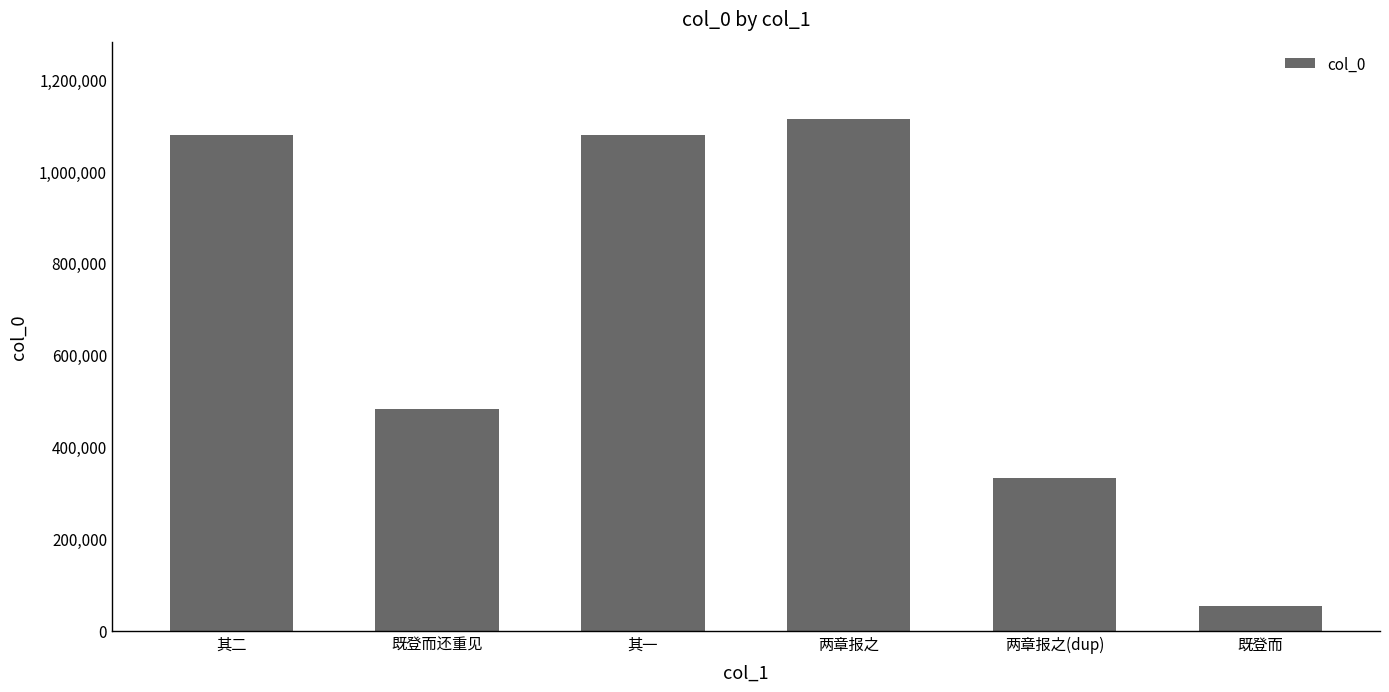

How many series are shown in this chart?

1